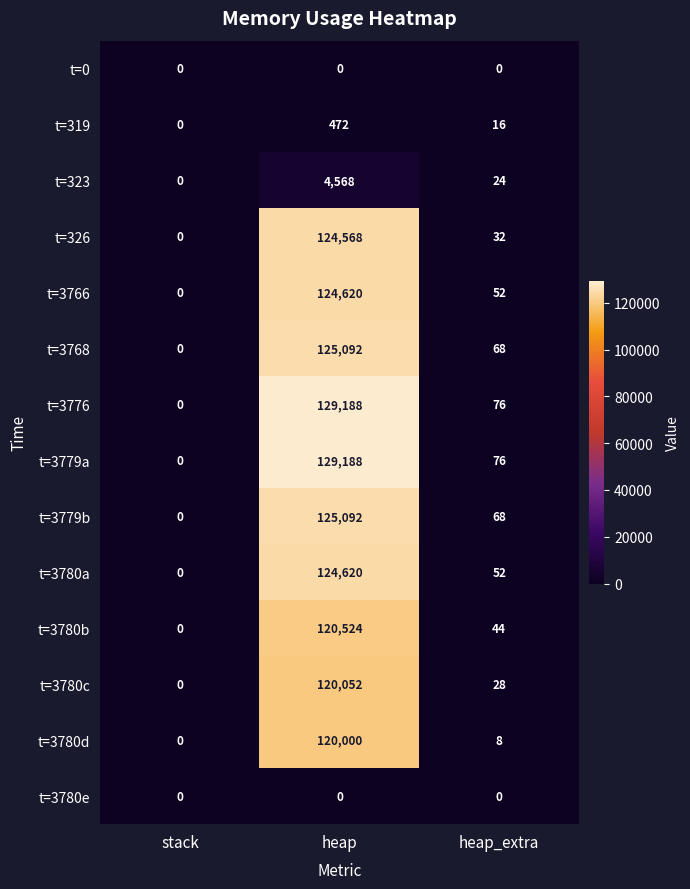

At which label is t=3766 closest to 62310?

heap_extra